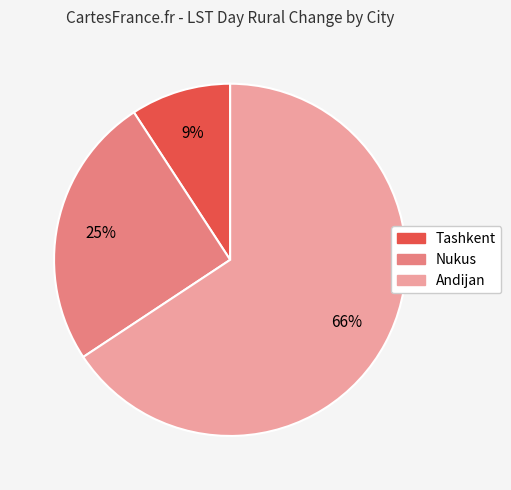

Which has a higher value, Tashkent or Andijan?

Andijan